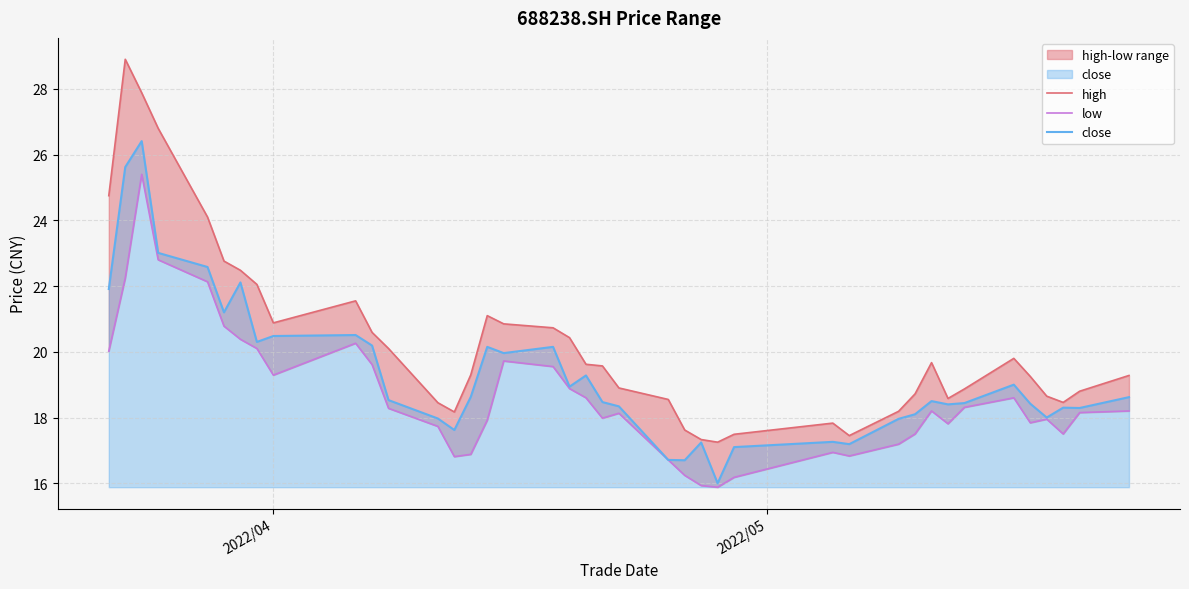

What is the sum of all high values?

811.8